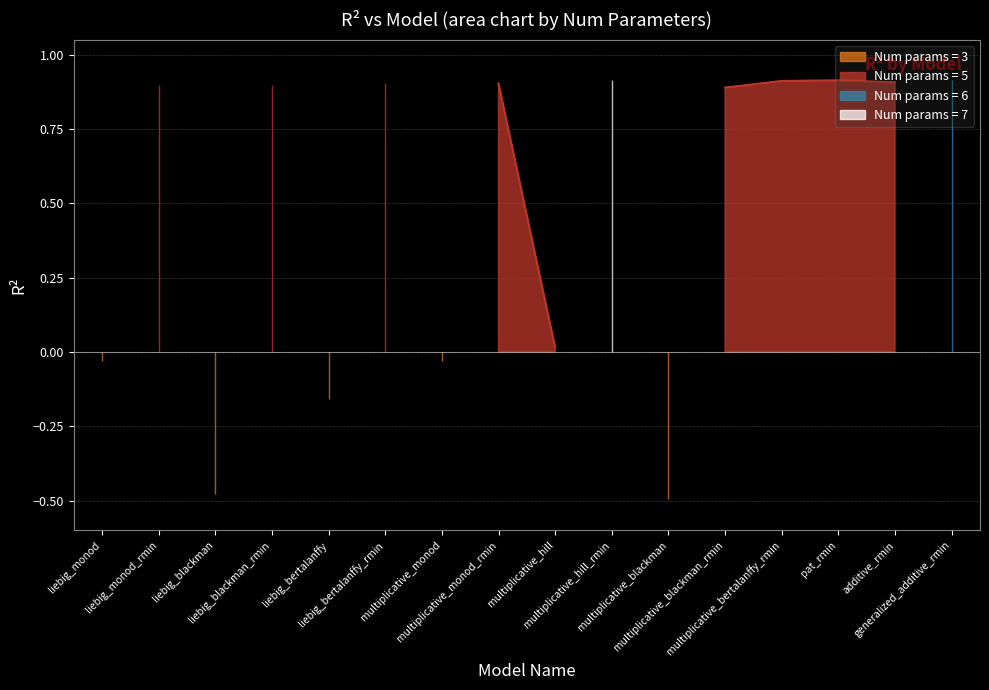

Is it true that the value at multiplicative_blackman_rmin is 0.9?

True